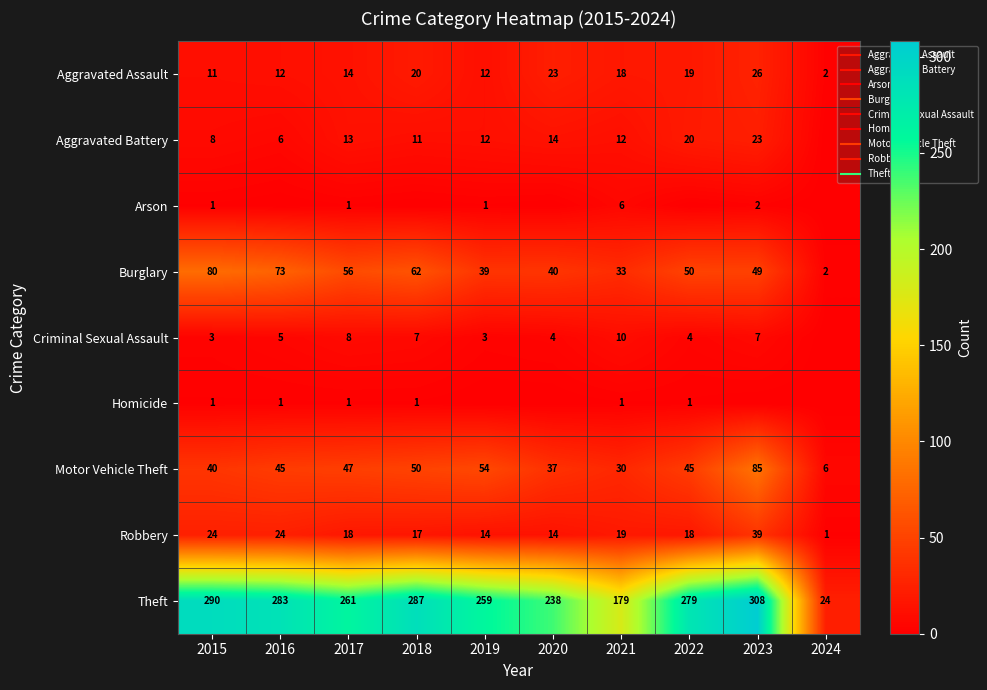

Read the Aggravated Assault value at 2015.

11